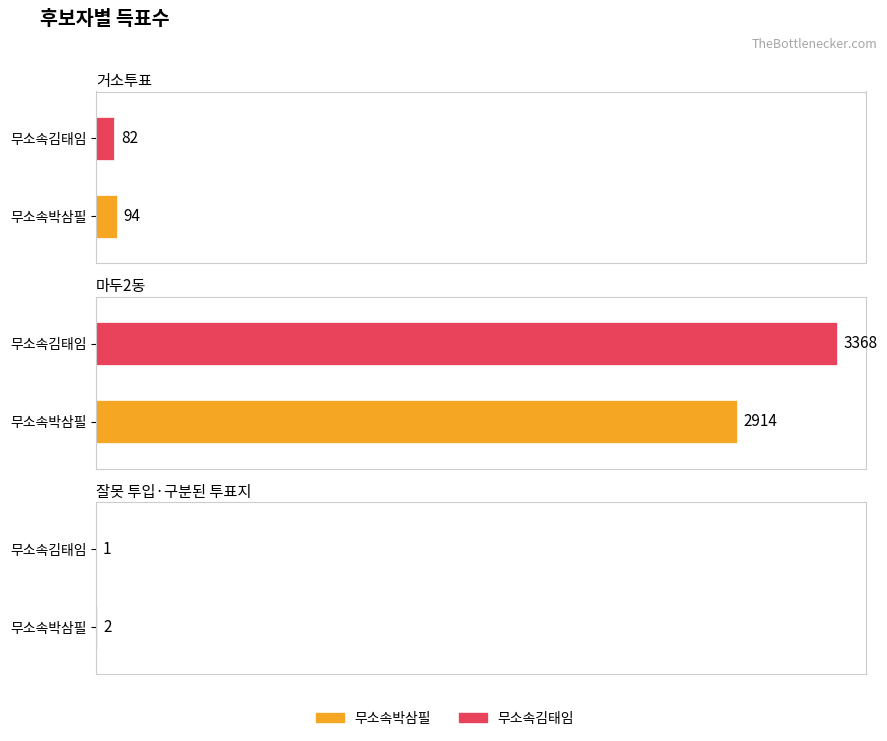

What is the difference between the highest and lowest values at 마두2동?

454